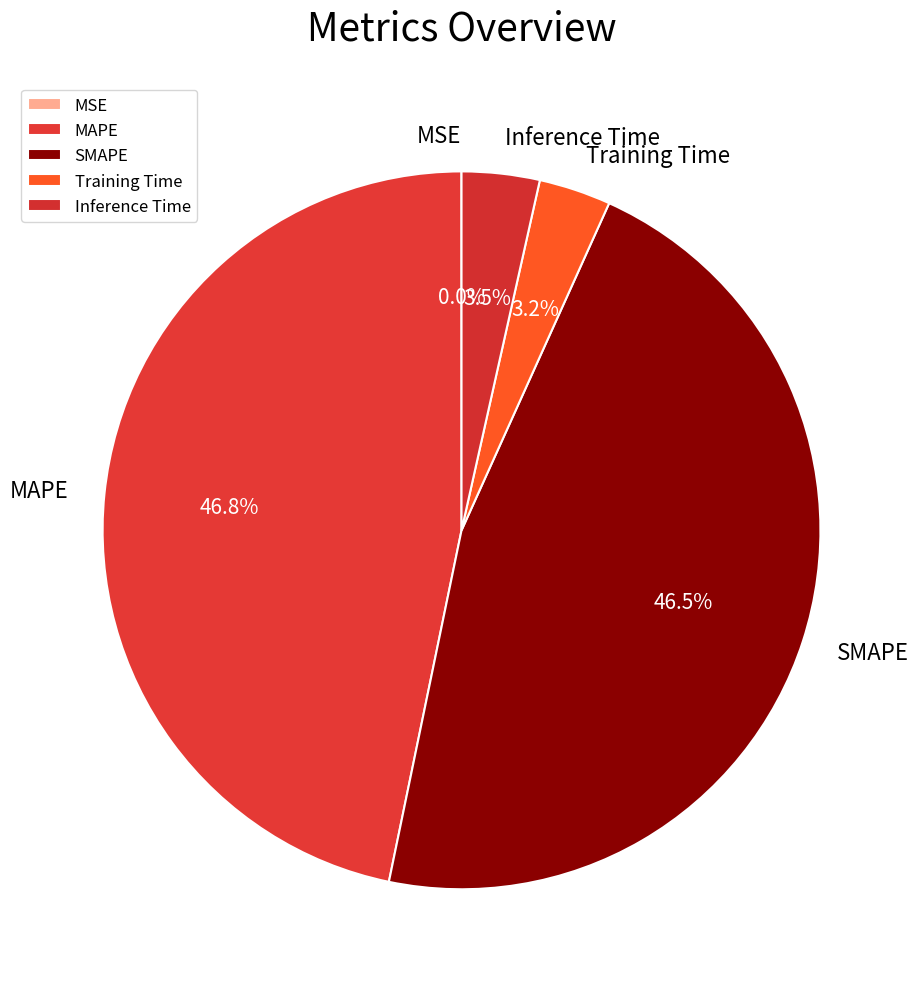

Do Training Time and Inference Time together represent more than half of the pie?

No